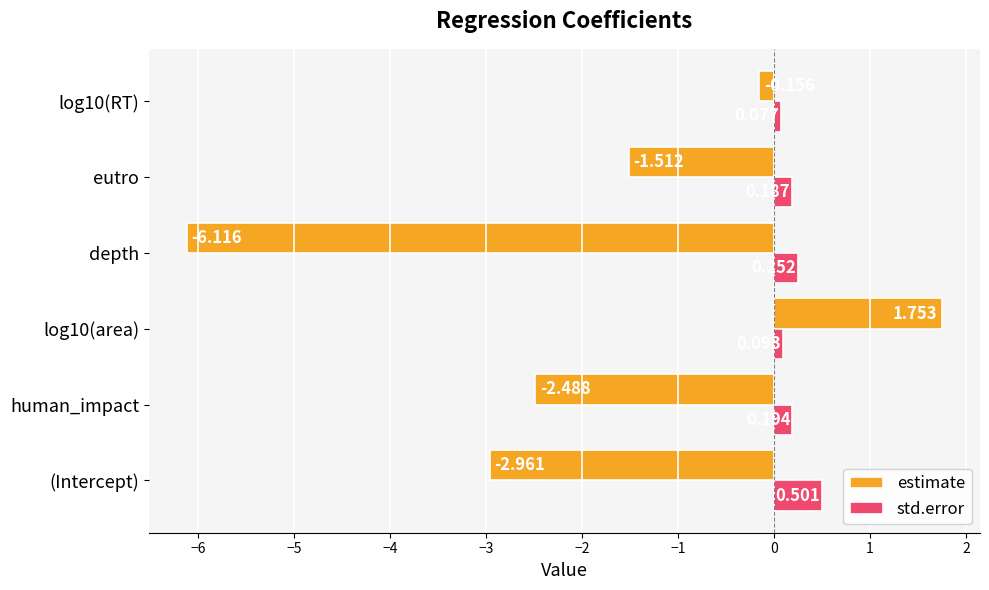

At which category is the sum across all series the highest?

log10(area)